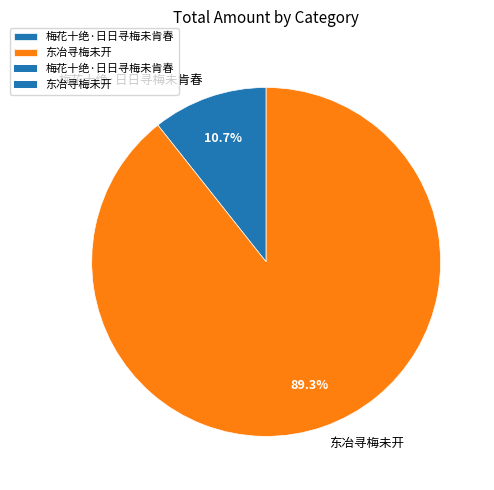

To the nearest percent, what is the difference between the largest and smallest slice percentages?

79%